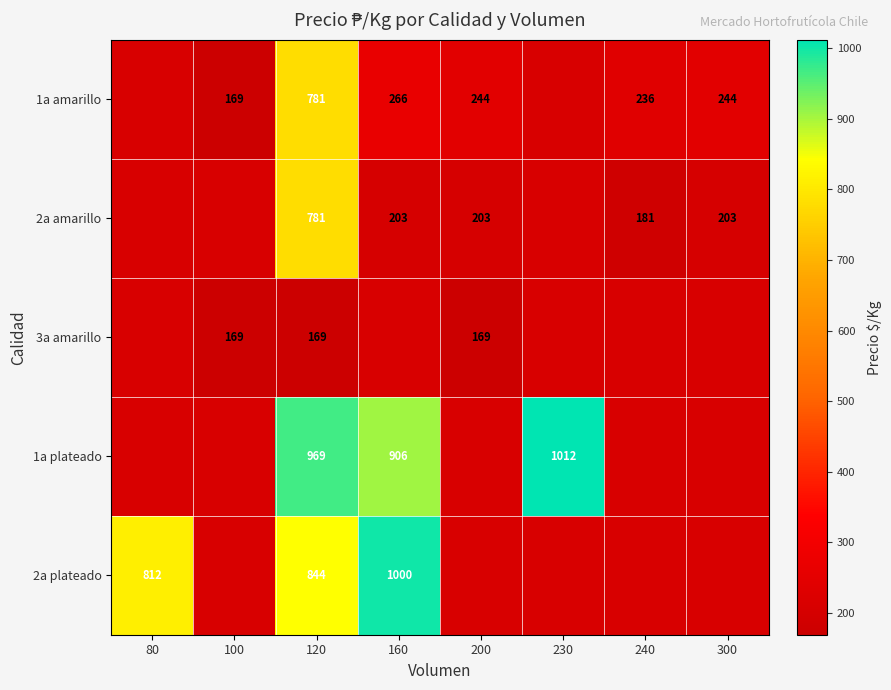

True or false: 3a amarillo has a value of 220 at 120.

False